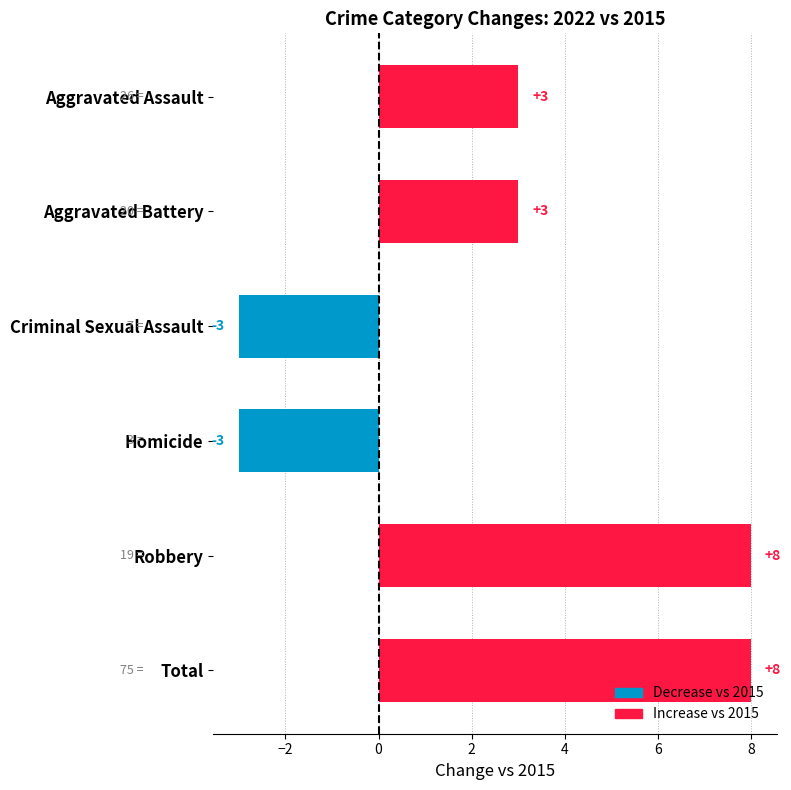

What is the smallest value displayed?

-3